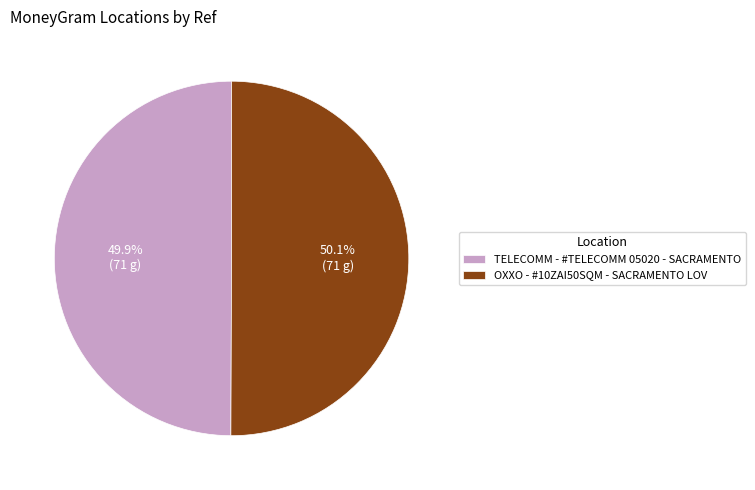

Count the number of slices in the pie.

2